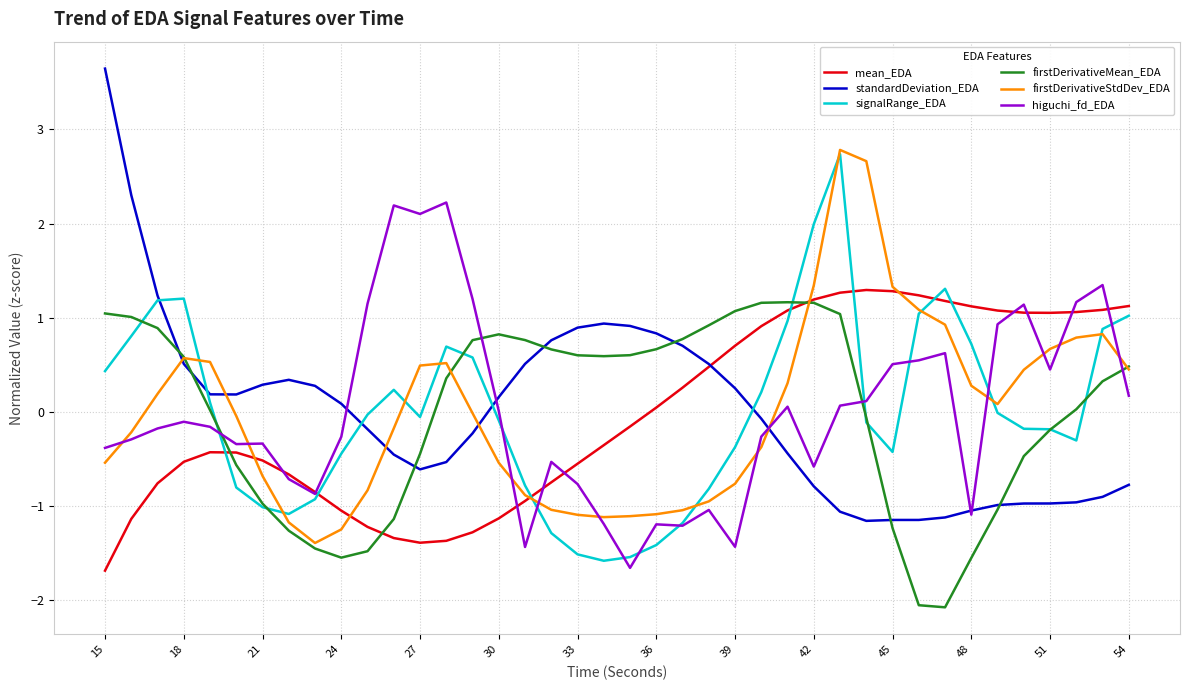

Which series ends up on top after the final intersection of higuchi_fd_EDA and firstDerivativeStdDev_EDA?

firstDerivativeStdDev_EDA